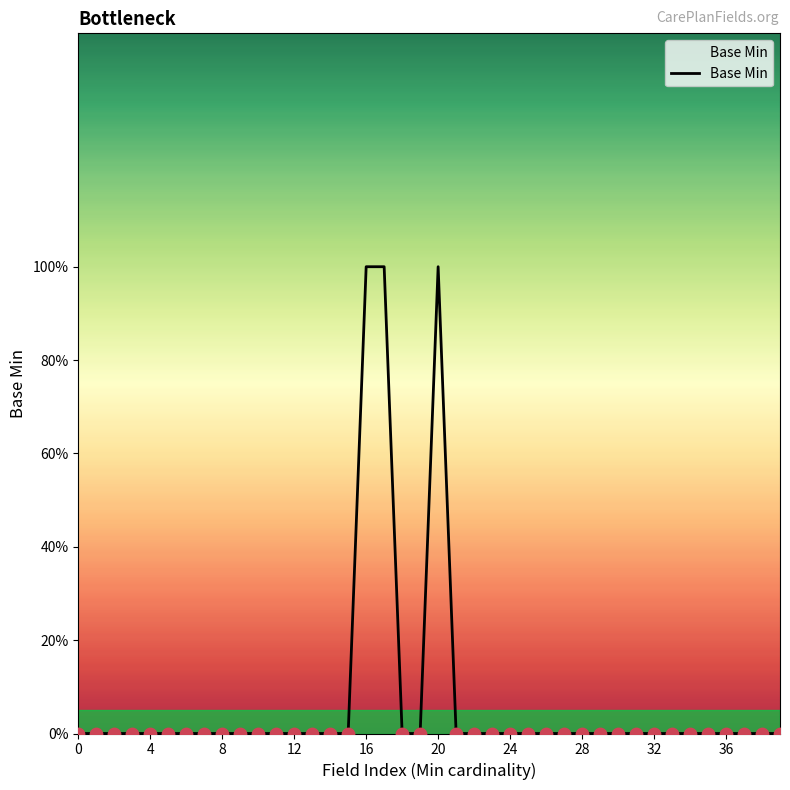

Is this an area chart (filled region under the line)?

Yes